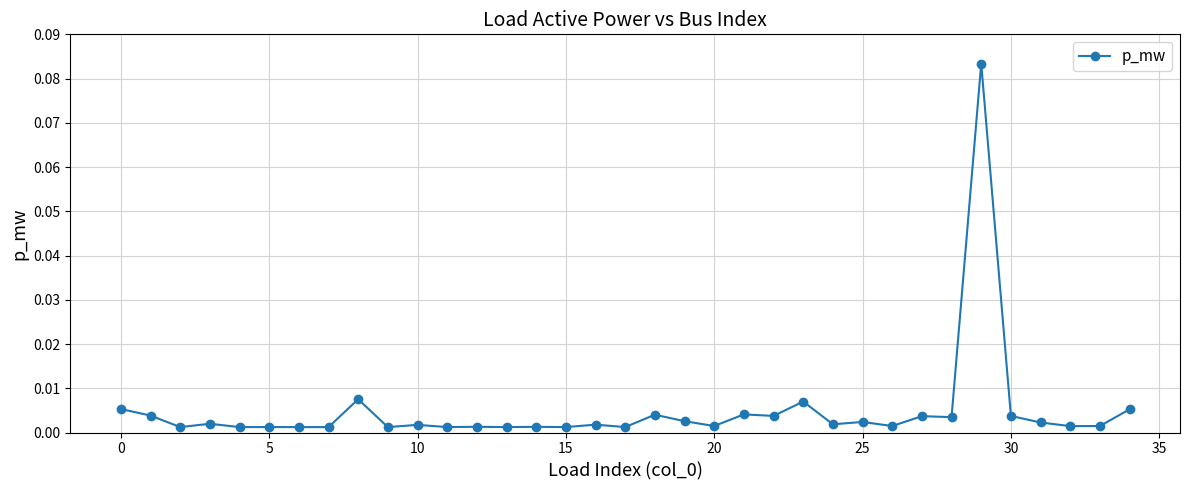

True or false: there are more than 1 points higher than both neighbors.

True